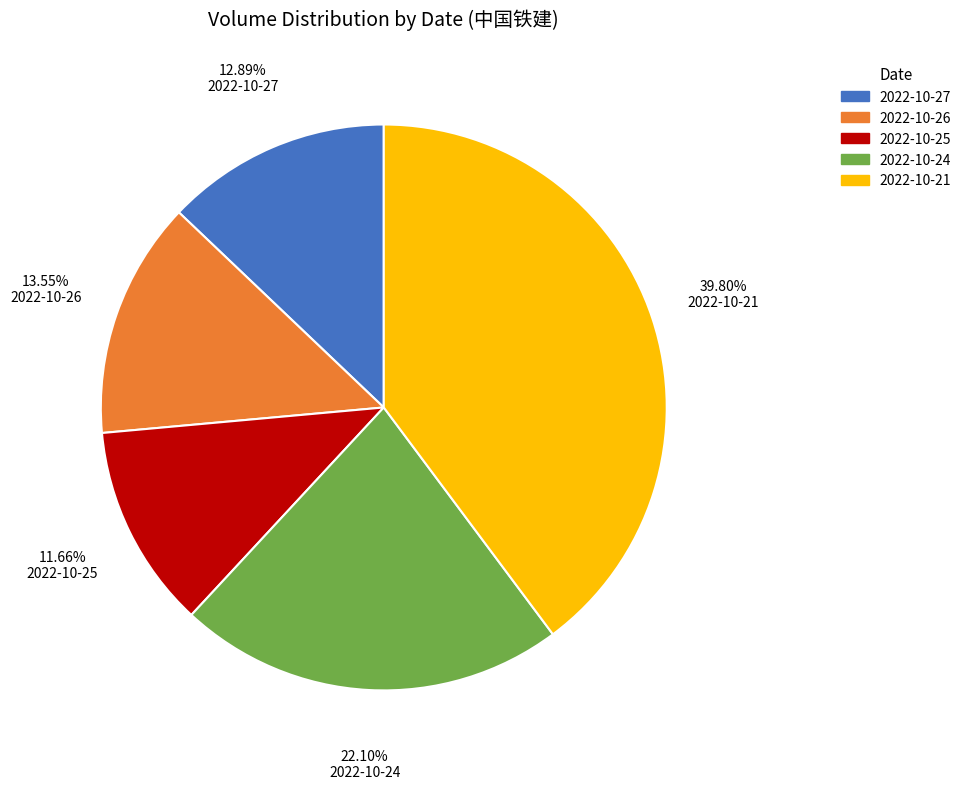

Is it true that 2022-10-24 is 12% of the pie?

False